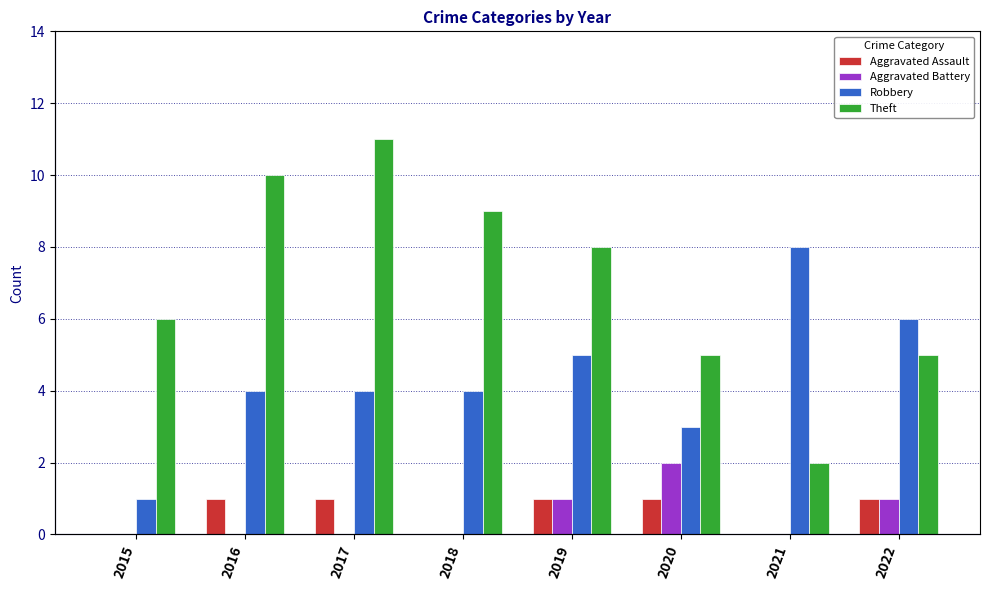

The Aggravated Battery series shows 1 at 2022. True or false?

False